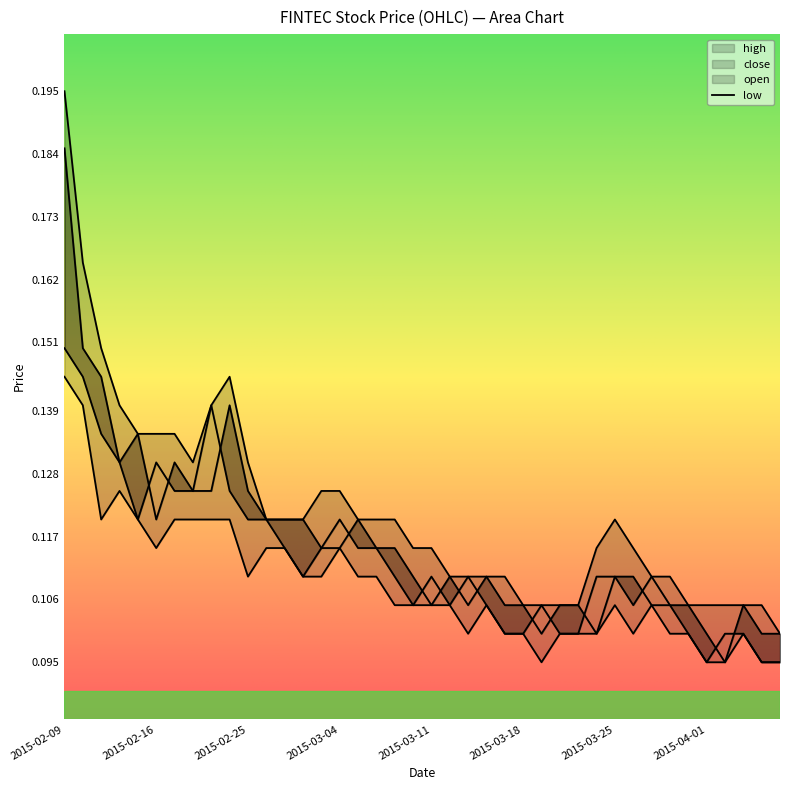

What is the value of the low point at the 33rd from the left?

0.1